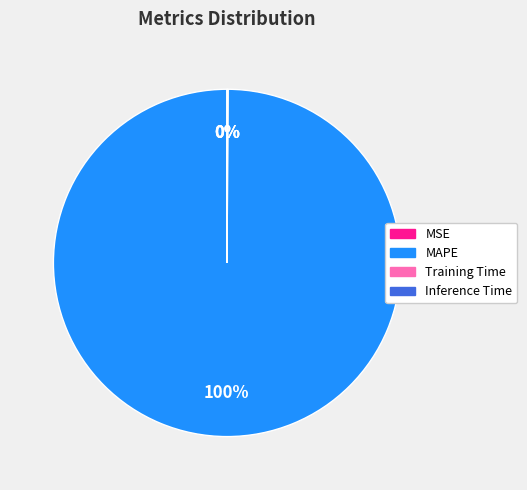

Is it true that MAPE is 92% of the pie?

False